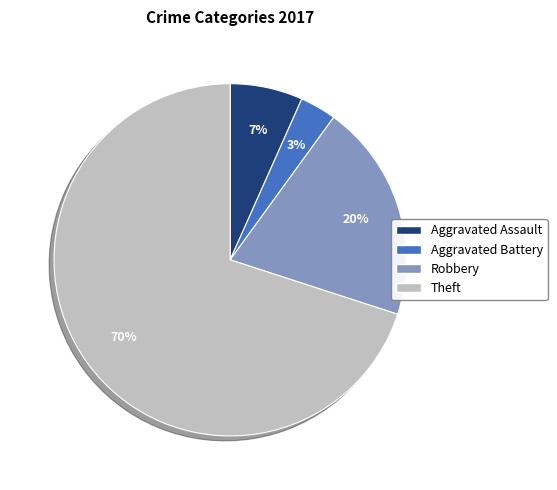

Which slice represents more than half of the pie?

Theft